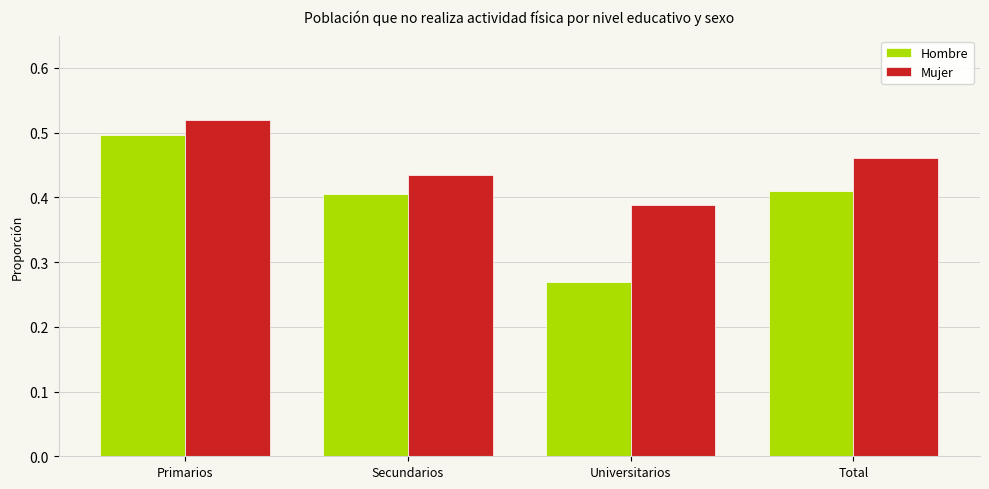

What is the label of the 4th bar from the left?

Total